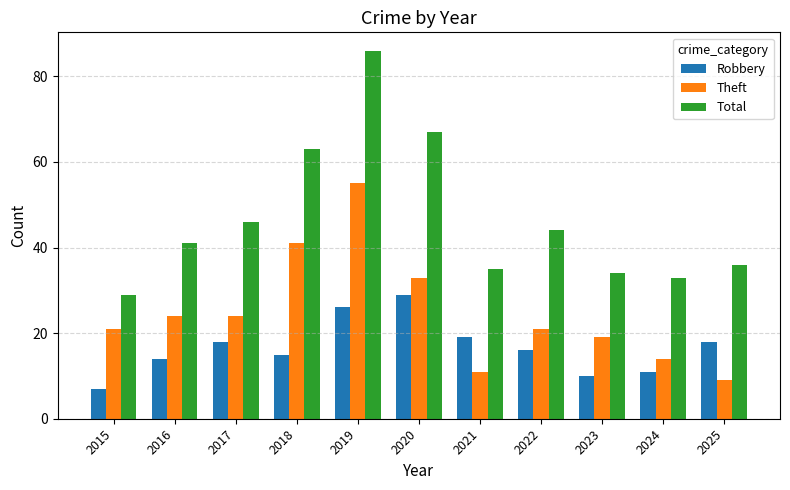

What is the sum of the Robbery values at 2023 and 2024?

21